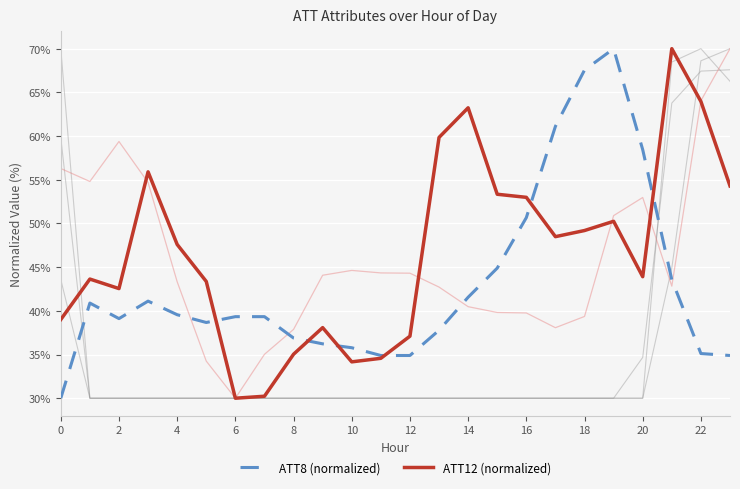

Is it true that ATT8 (normalized) equals 43.6 at 21?

True